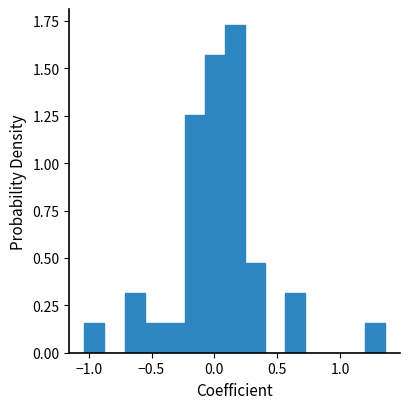

Around what value on the x-axis is the tallest bar? Give the approximate position of its centre, as read against the axis.

0.15